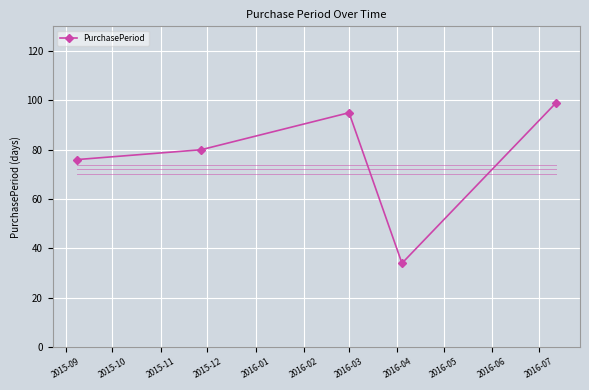

What is the maximum value shown in the chart?

99